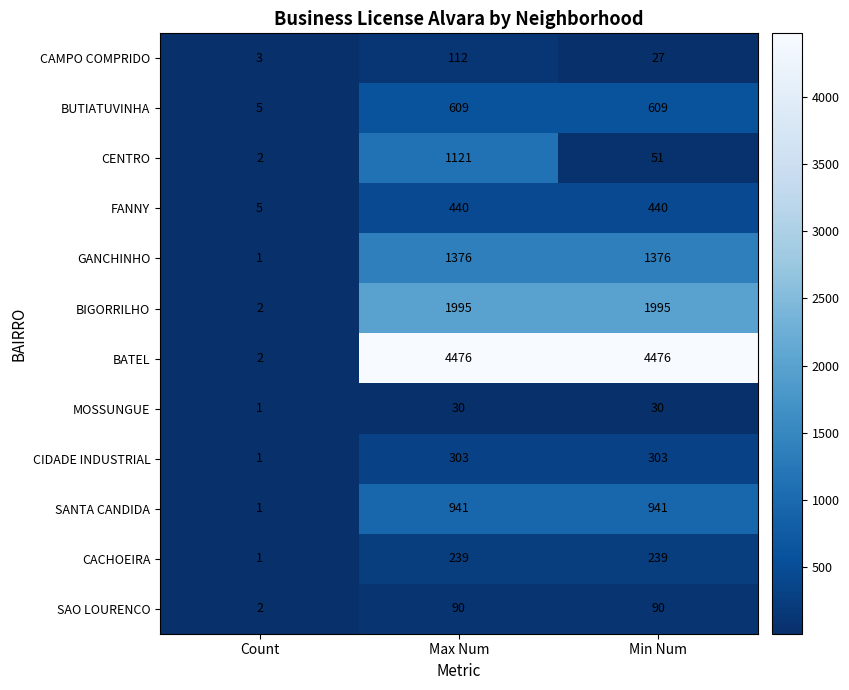

Count the number of data series in this chart.

12